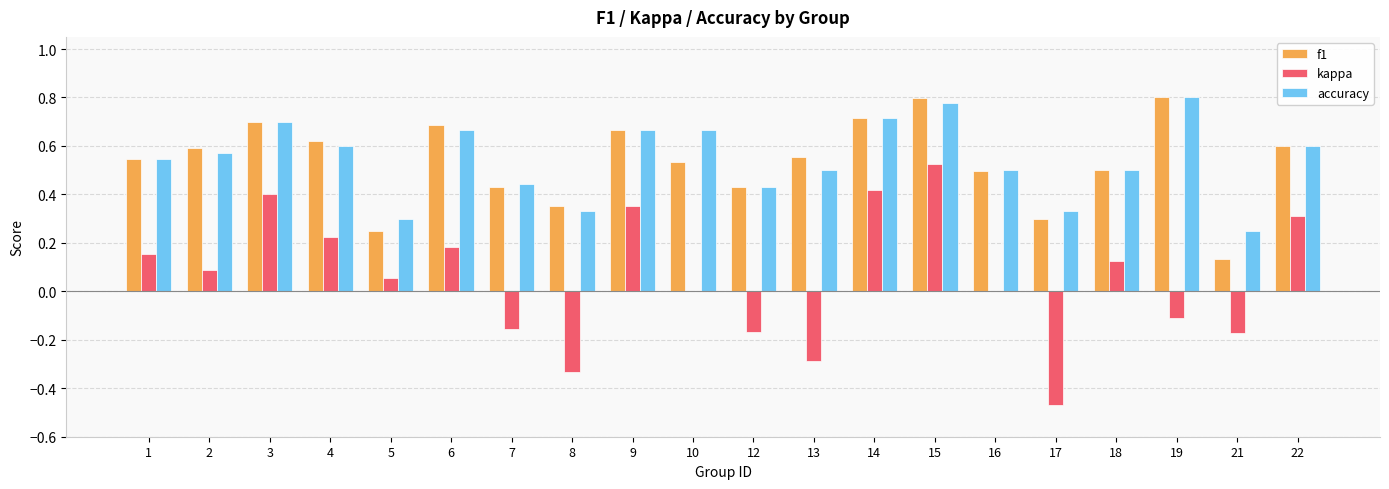

What is the sum of all kappa values?

1.1